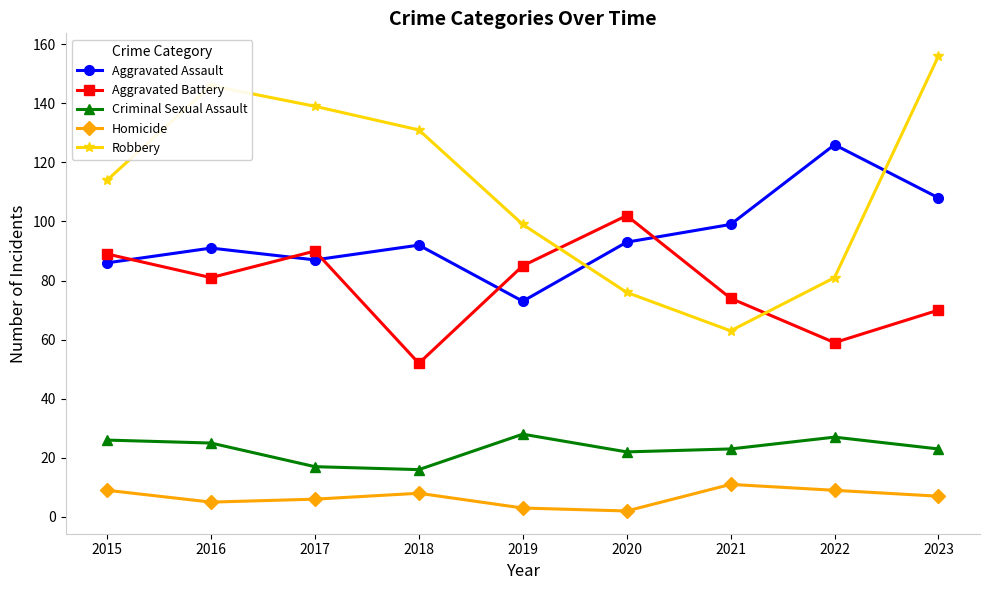

What is the difference between the Homicide values at 2015 and 2023?

2